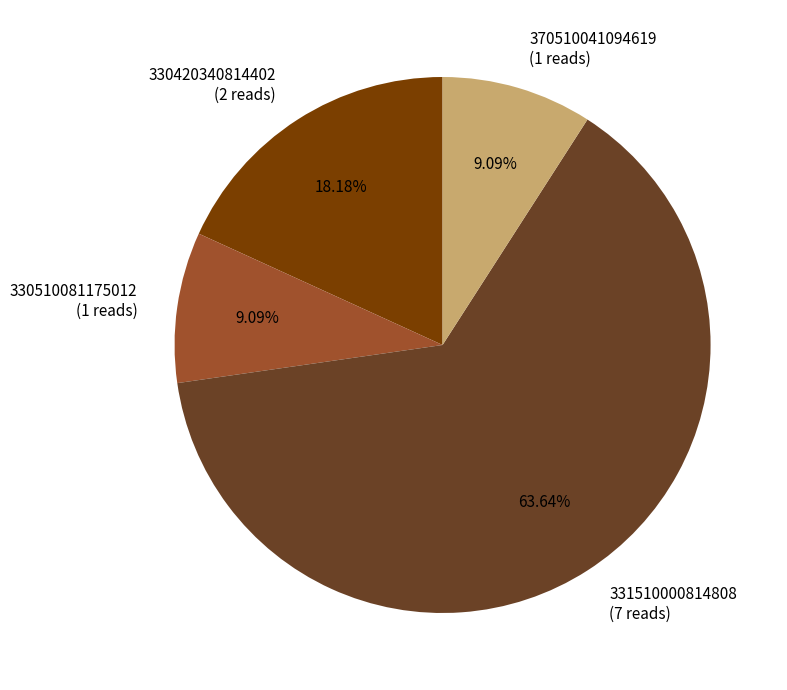

Approximately how many times larger is the value at 330420340814402 (2 reads) compared to 370510041094619 (1 reads)?

2.0